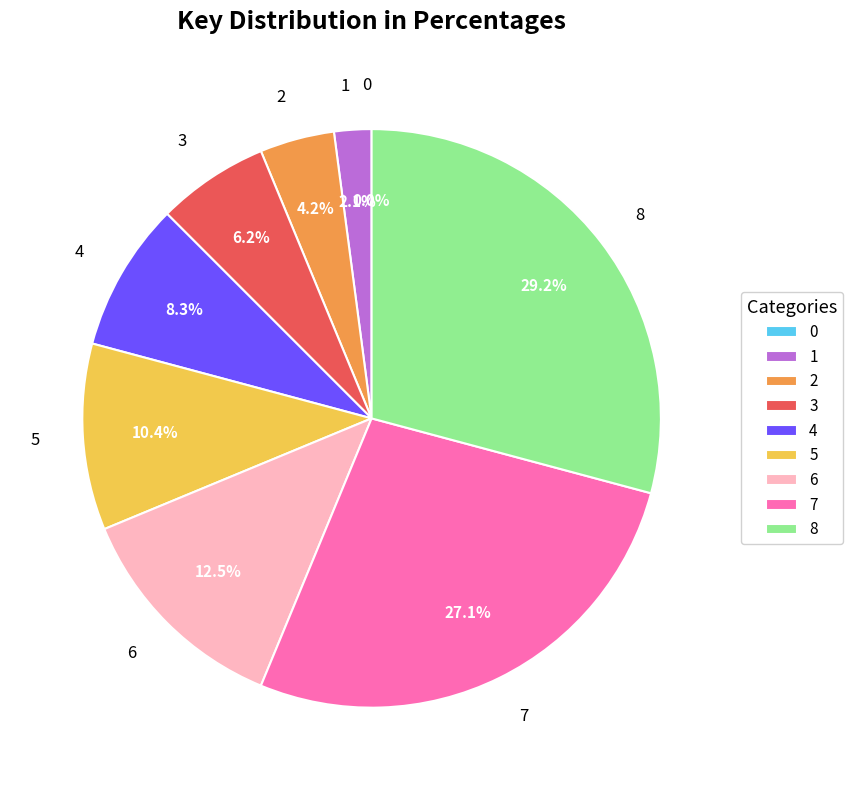

Count the number of slices in the pie.

9